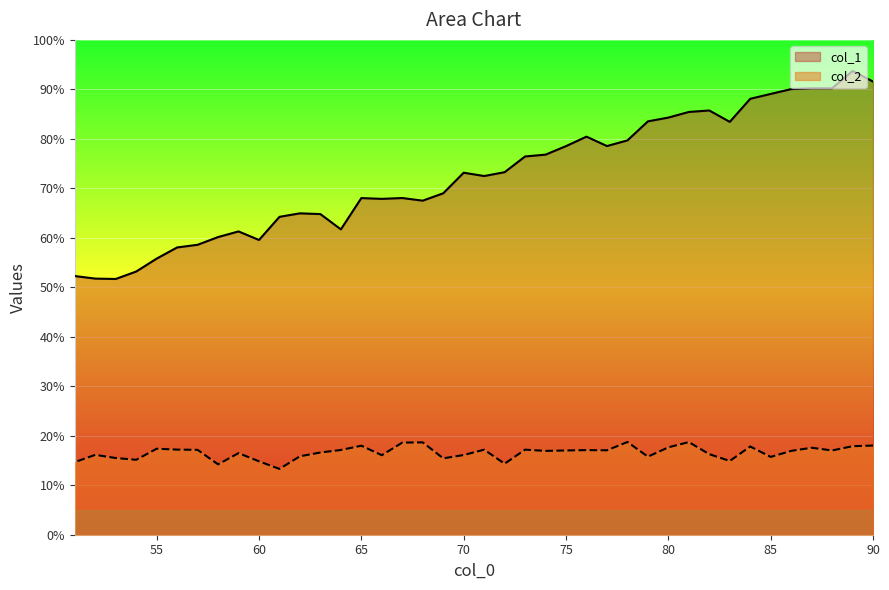

What is the minimum value shown in the chart?

13.3